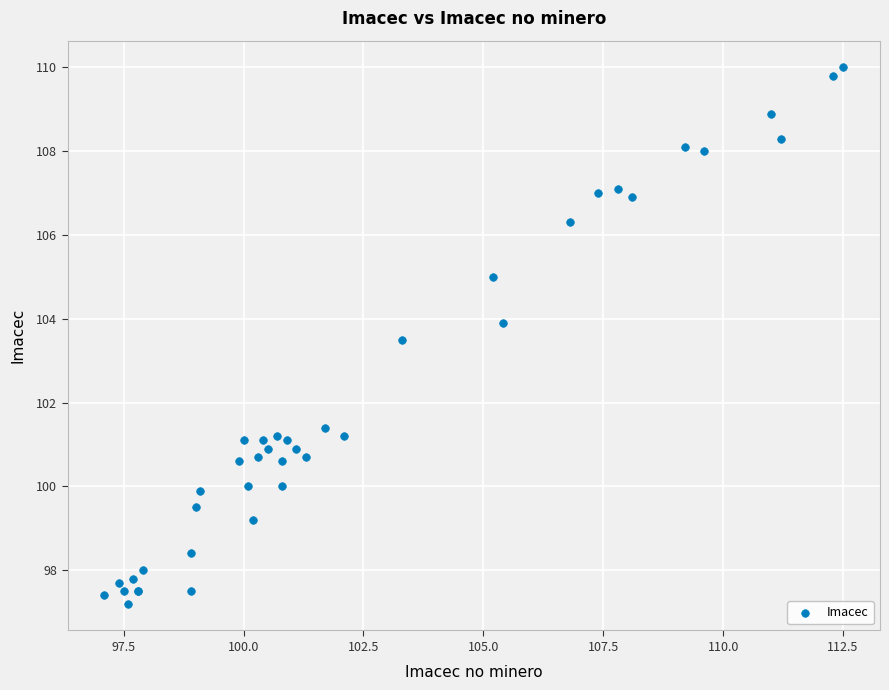

What Y value in the scatter plot is closest to 103?

103.5